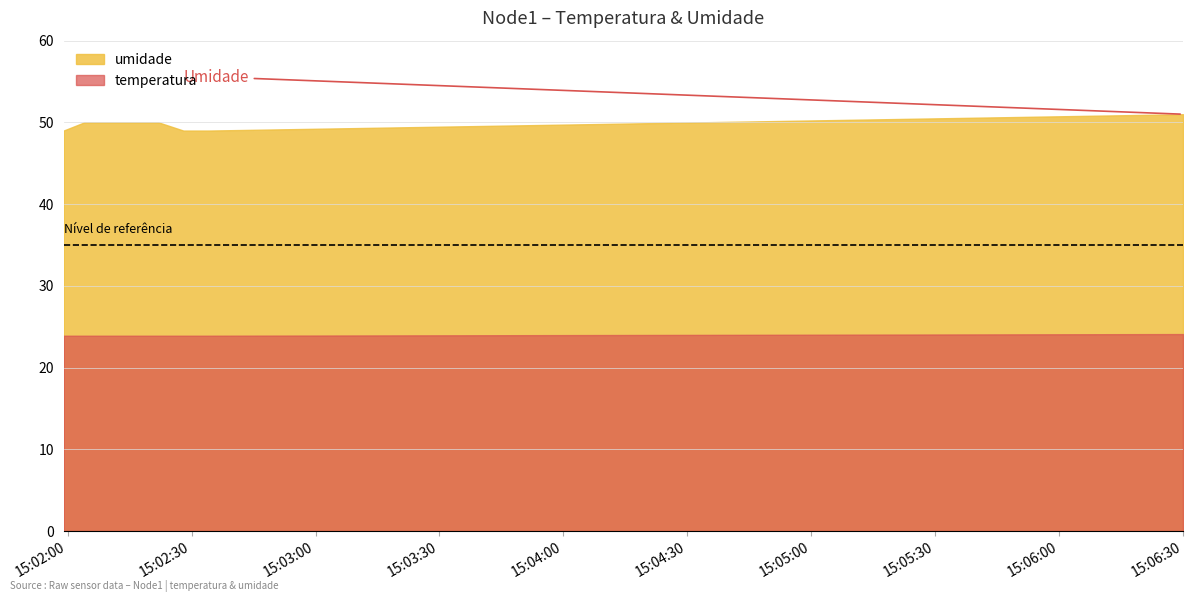

What are all the series names shown in the legend?

umidade, temperatura